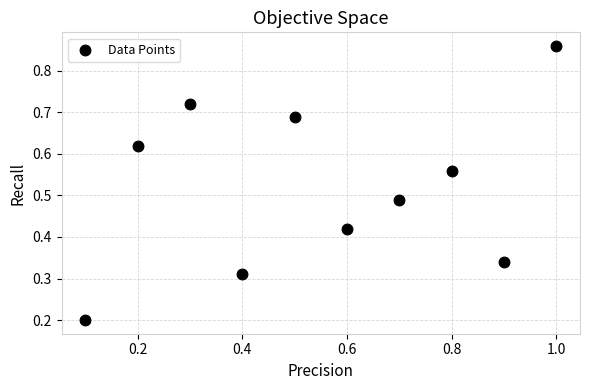

Count the number of points in this scatter plot.

10